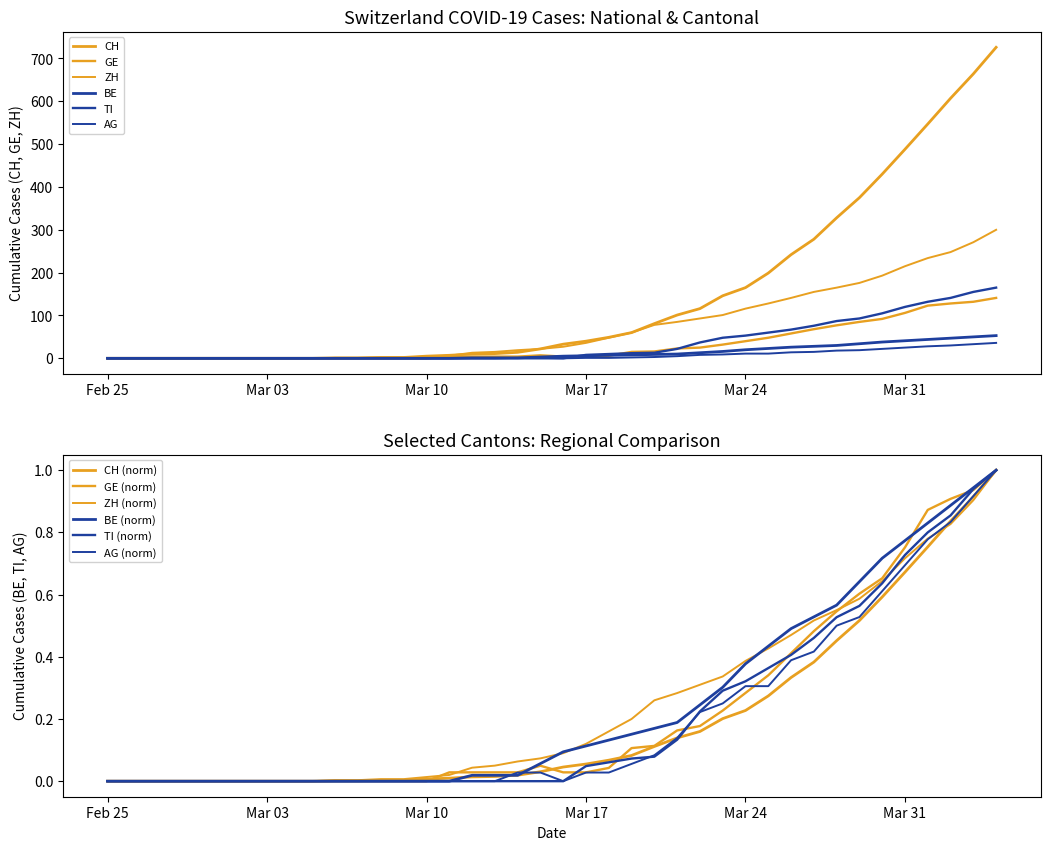

What is the greatest value displayed?

726